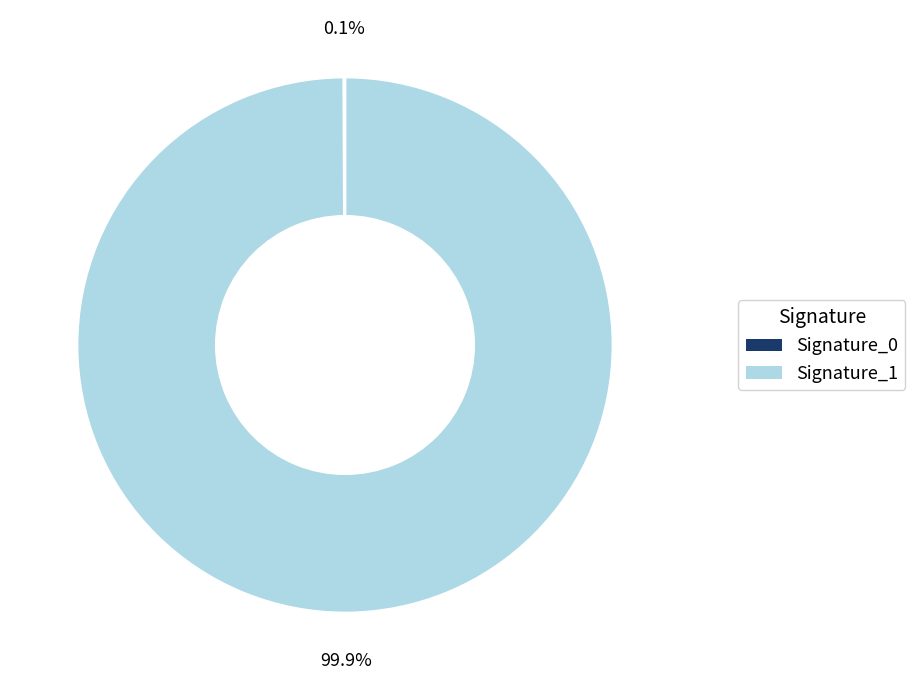

Is there any slice that represents more than half of the pie?

Yes